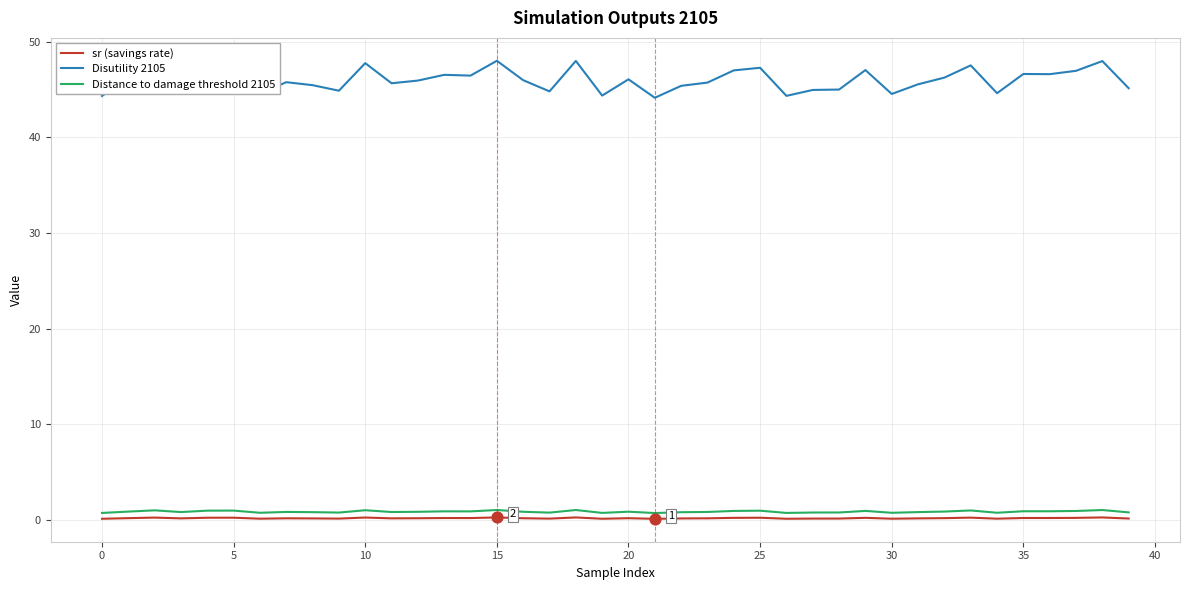

Which series has the widest spread of values?

Disutility 2105